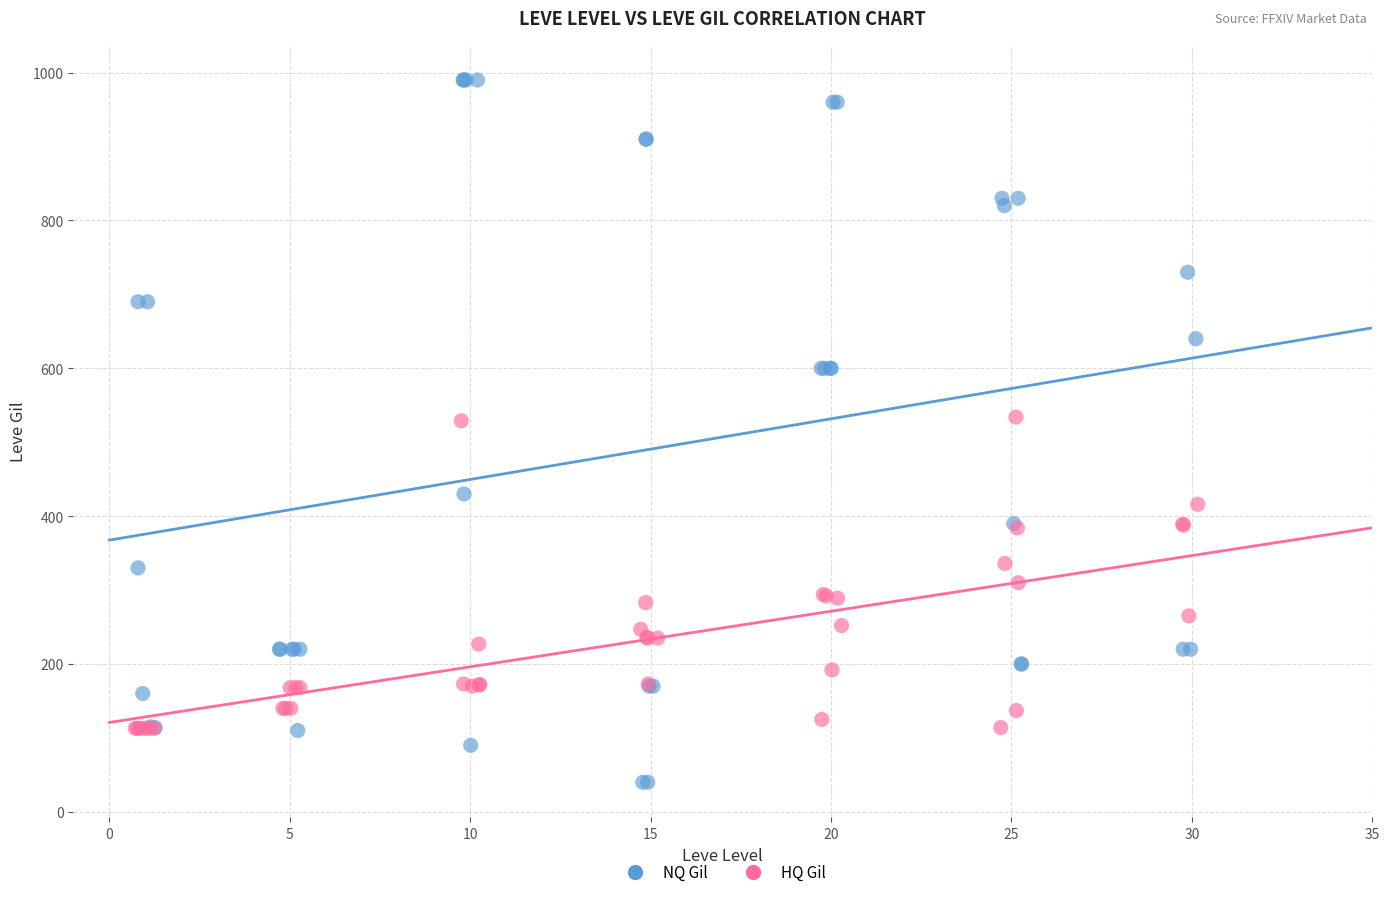

What are all the series names shown in the legend?

NQ Gil, HQ Gil